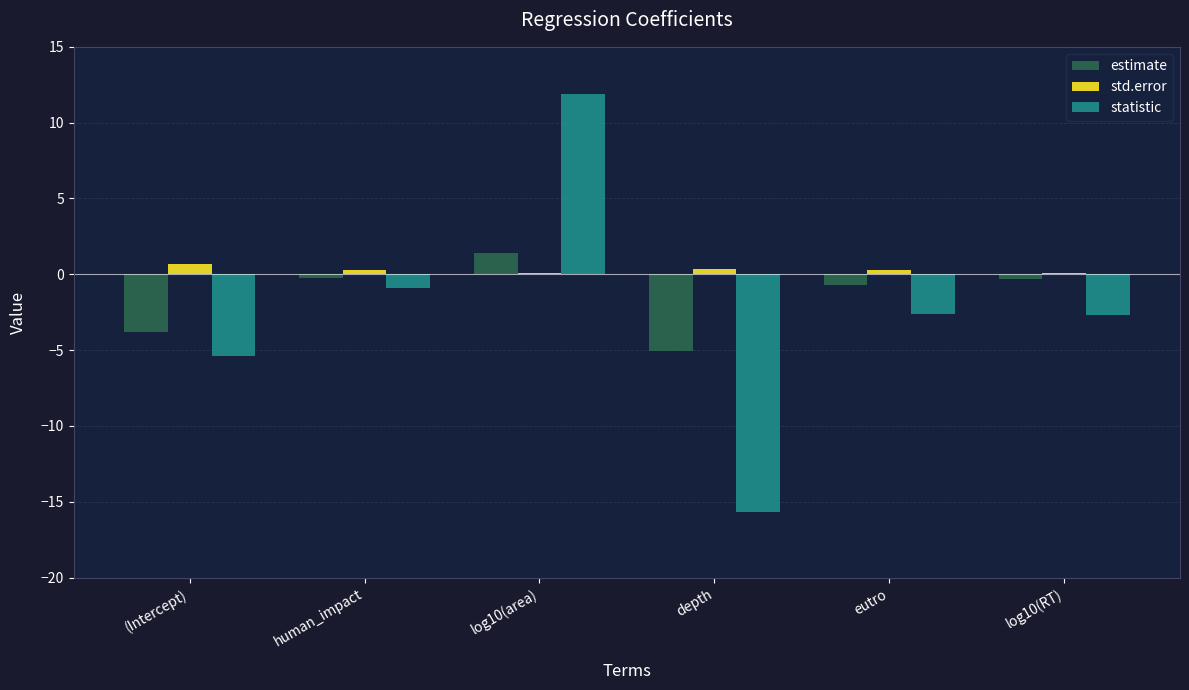

How many bars are there in each group?

3